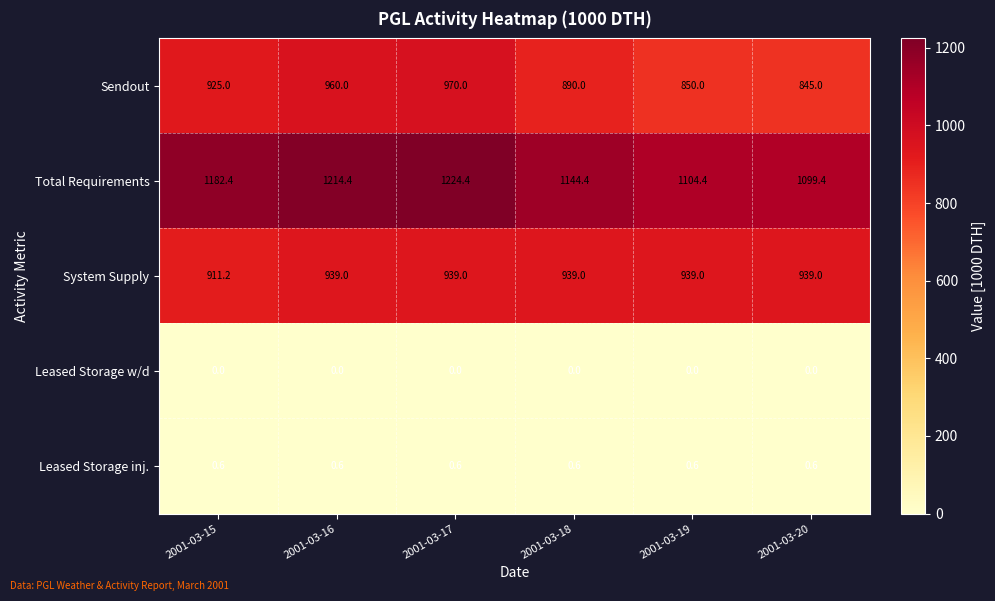

Between 2001-03-15 and 2001-03-20, which series saw the biggest shift?

Total Requirements